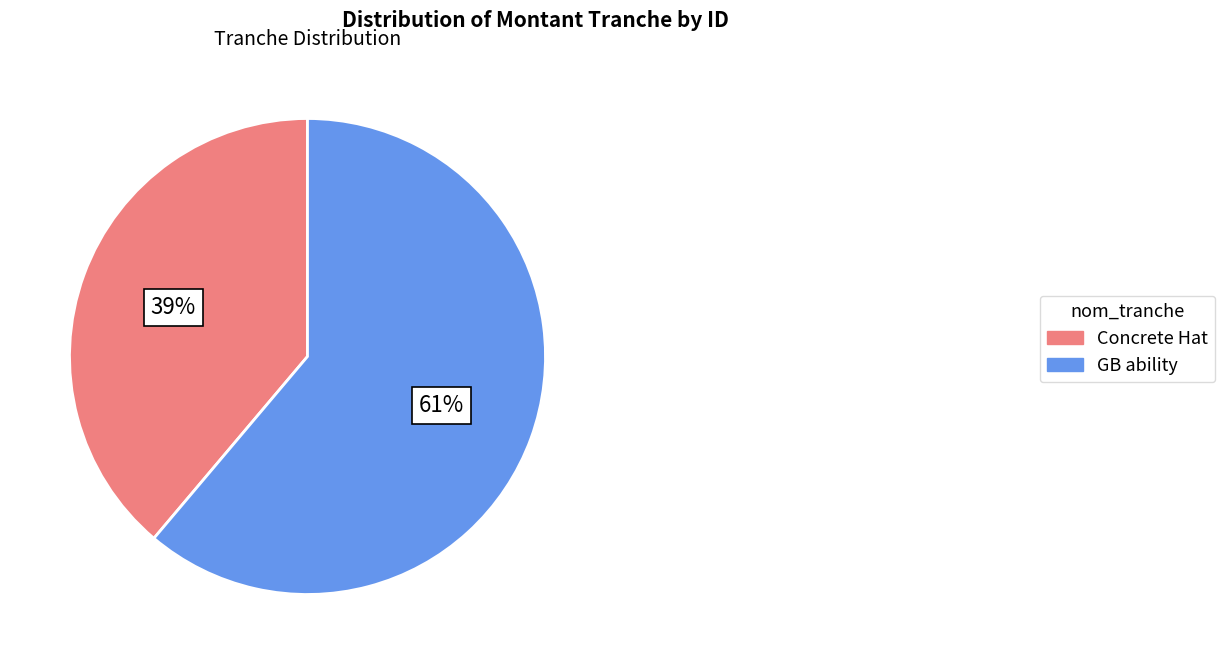

How many slices are in this pie chart?

2